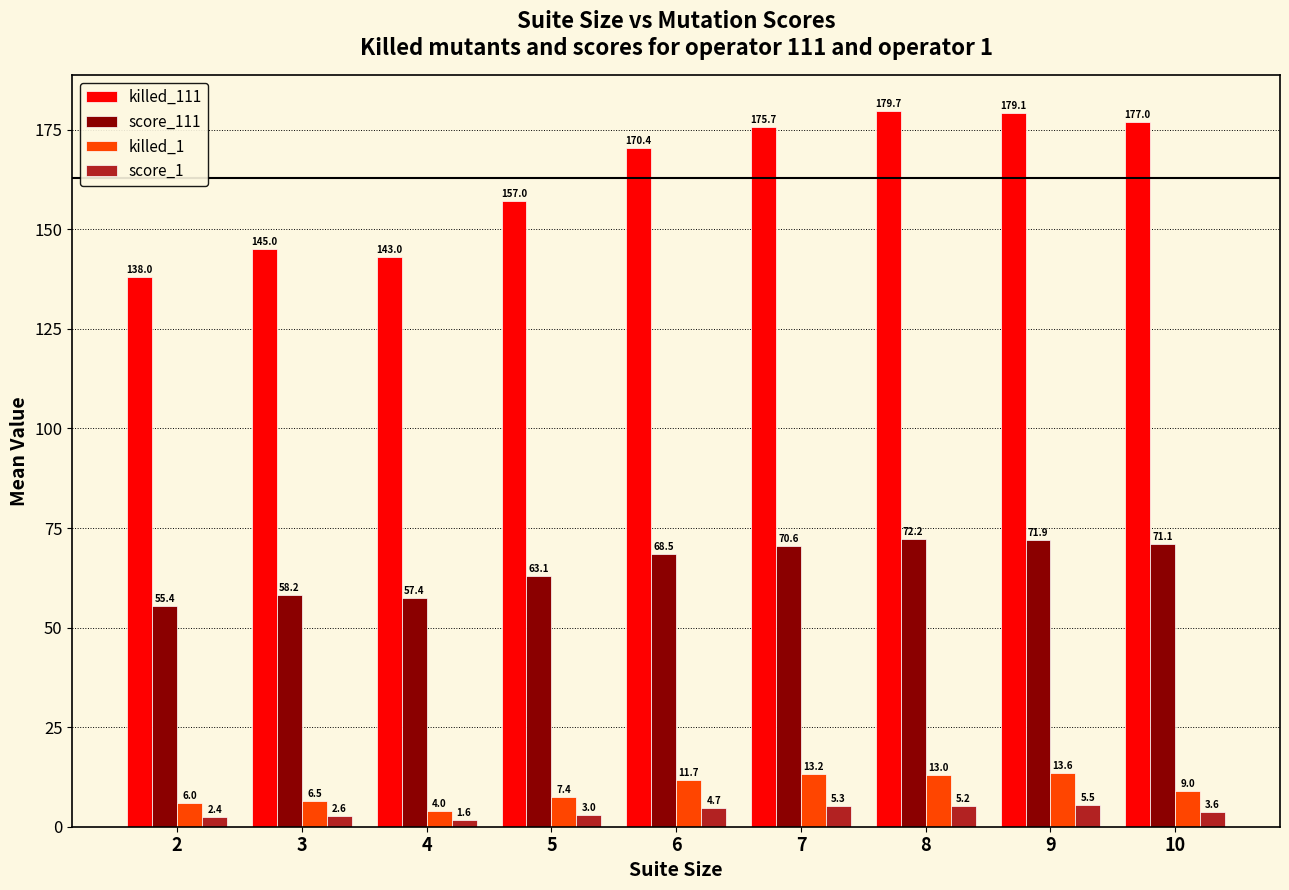

True or false: killed_111 has a value of 157.0 at 5.

True